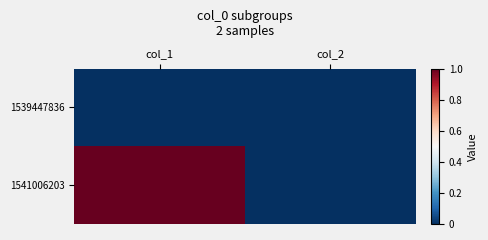

What is the greatest value displayed?

1